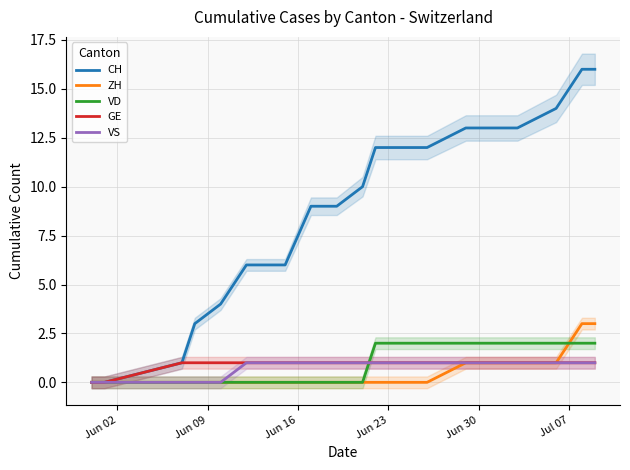

List the series in order of their peak value, lowest first.

GE, VS, VD, ZH, CH